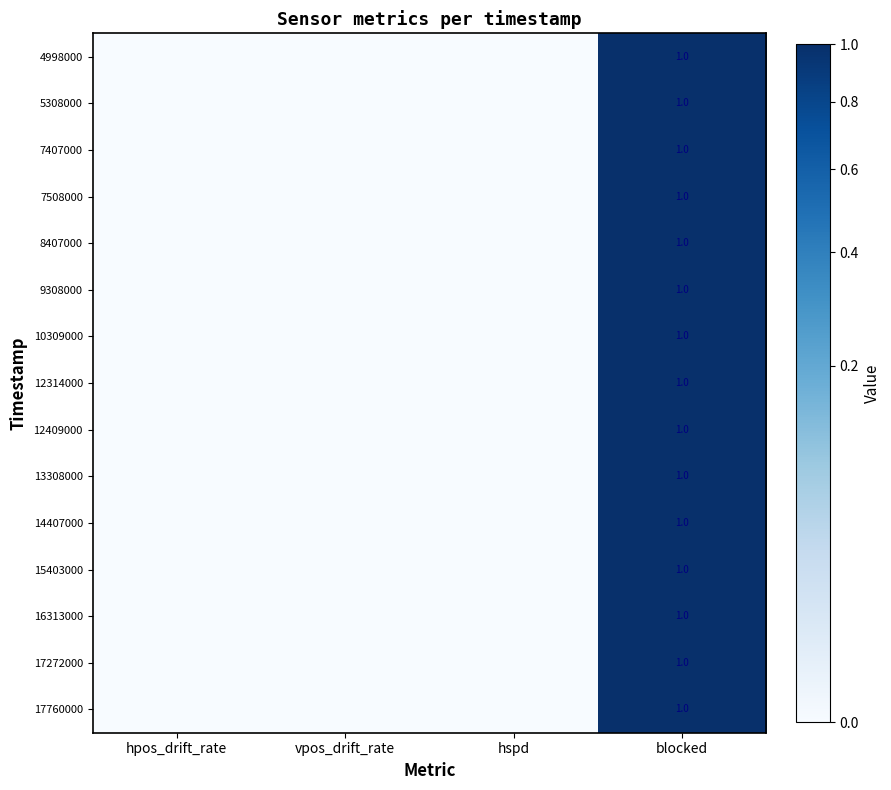

What is the total value across all series at blocked?

15